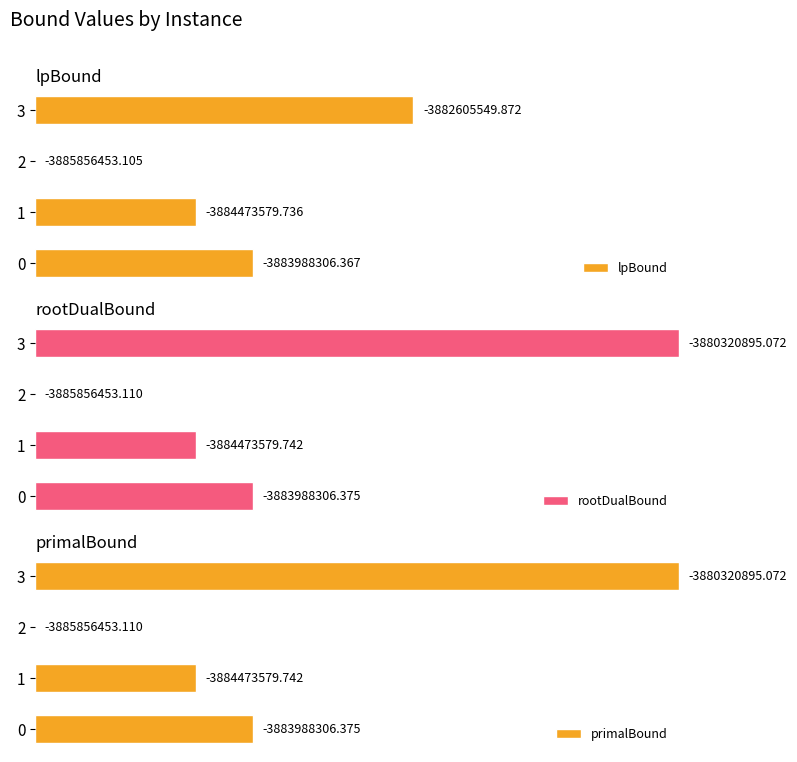

At which label does lpBound reach its peak?

3